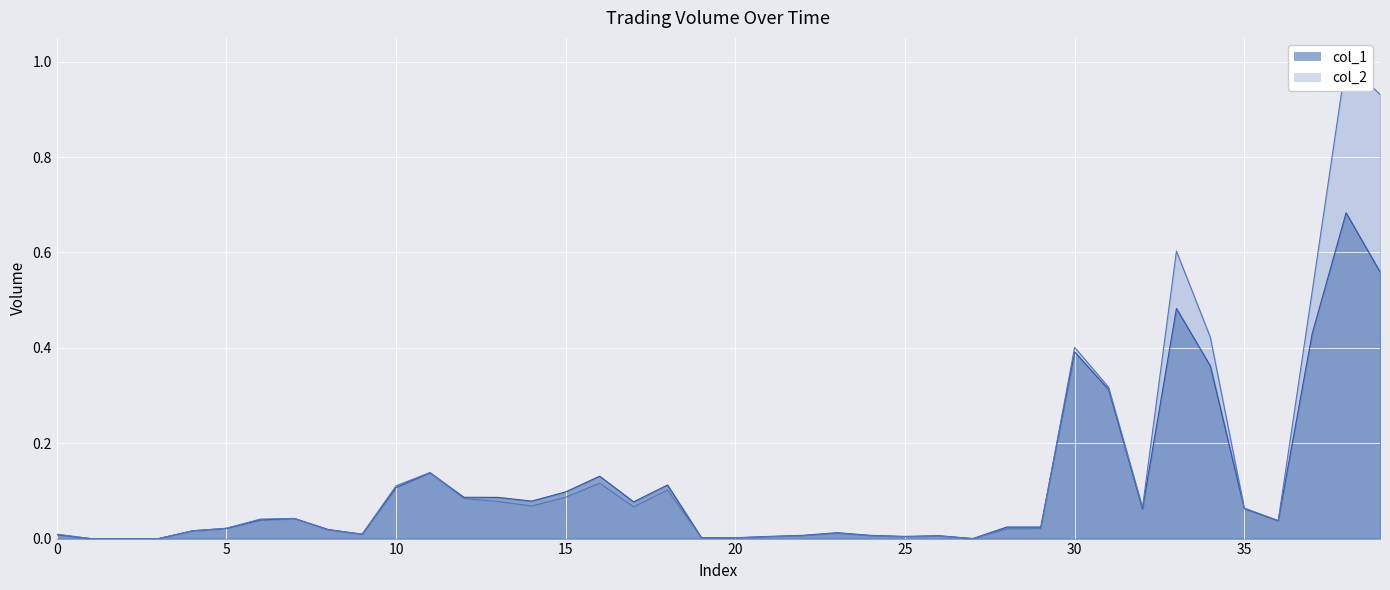

Read the col_2_line value at 14.

0.1